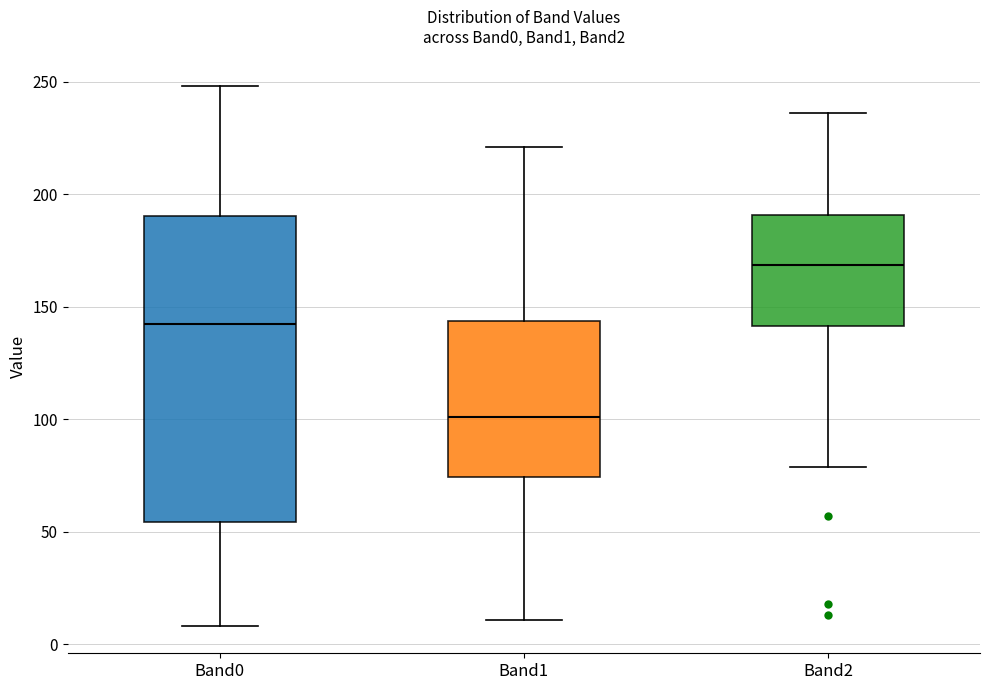

Reading left to right, read every box against the y-axis: the position of its median line, the range the box covers, and the ends of its whiskers. The values are not printed on the chart, so give them approximately, as read against the axis.

Band0: median 145, box 55 to 190, whiskers 10 to 250
Band1: median 100, box 75 to 145, whiskers 10 to 220
Band2: median 170, box 140 to 190, whiskers 80 to 235